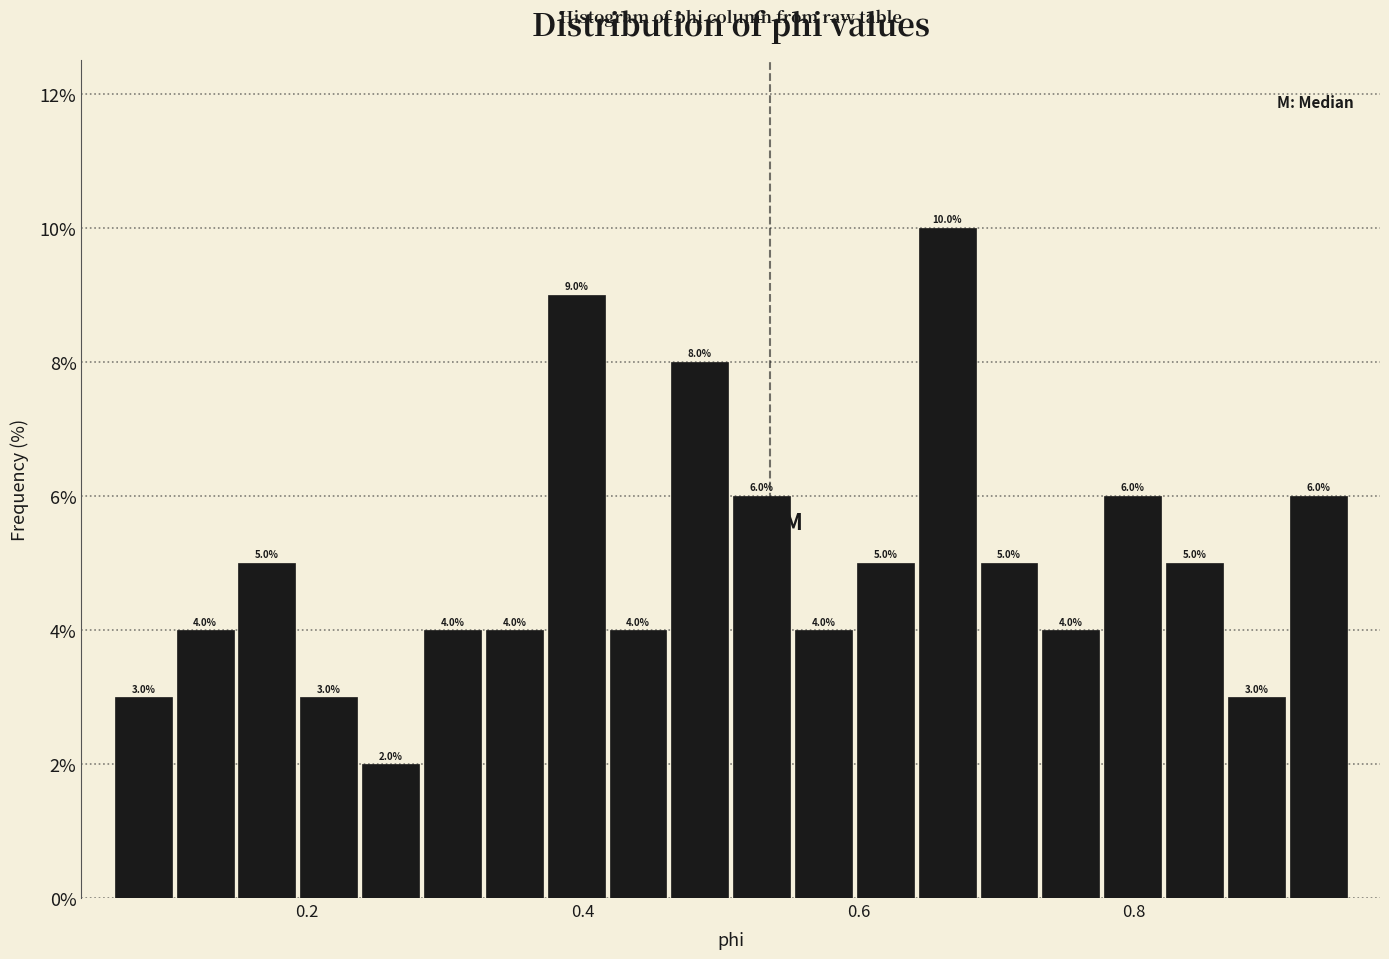

Read against the x-axis, roughly where is the centre of the tallest bar?

0.66